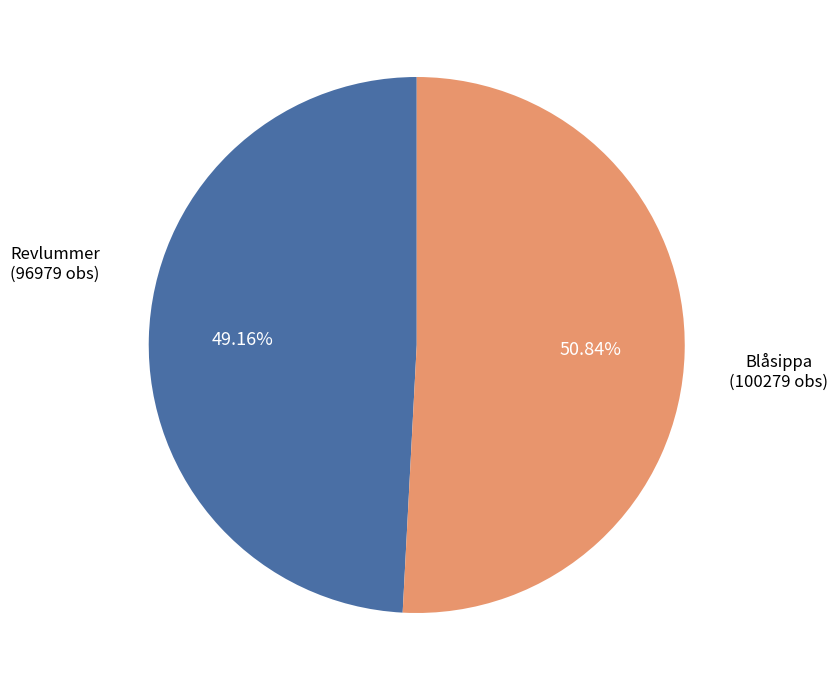

Is there any slice that represents more than half of the pie?

Yes